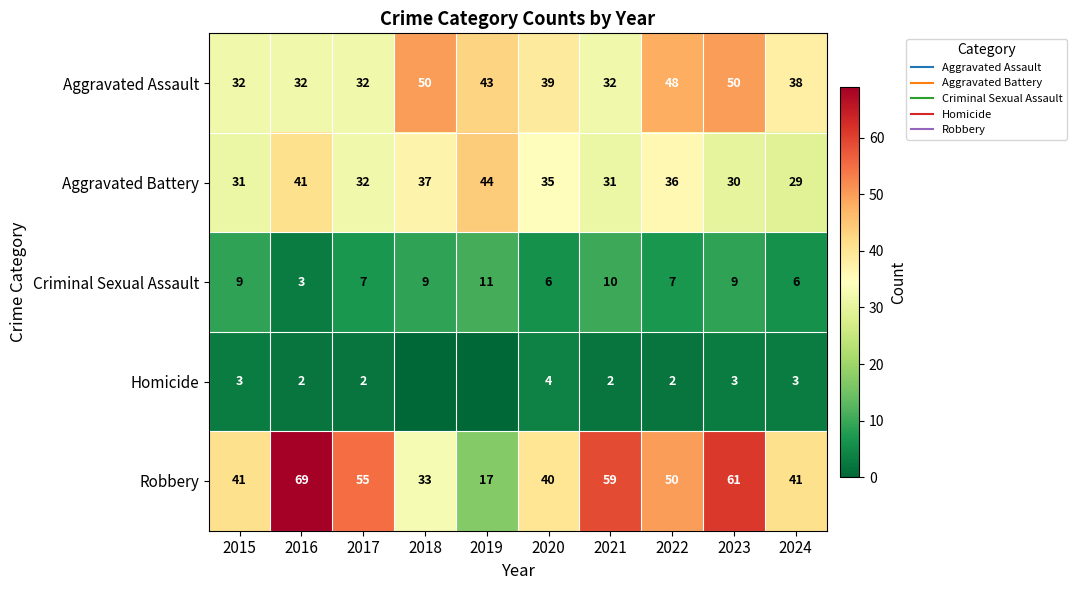

At which label is Robbery closest to 43?

2015